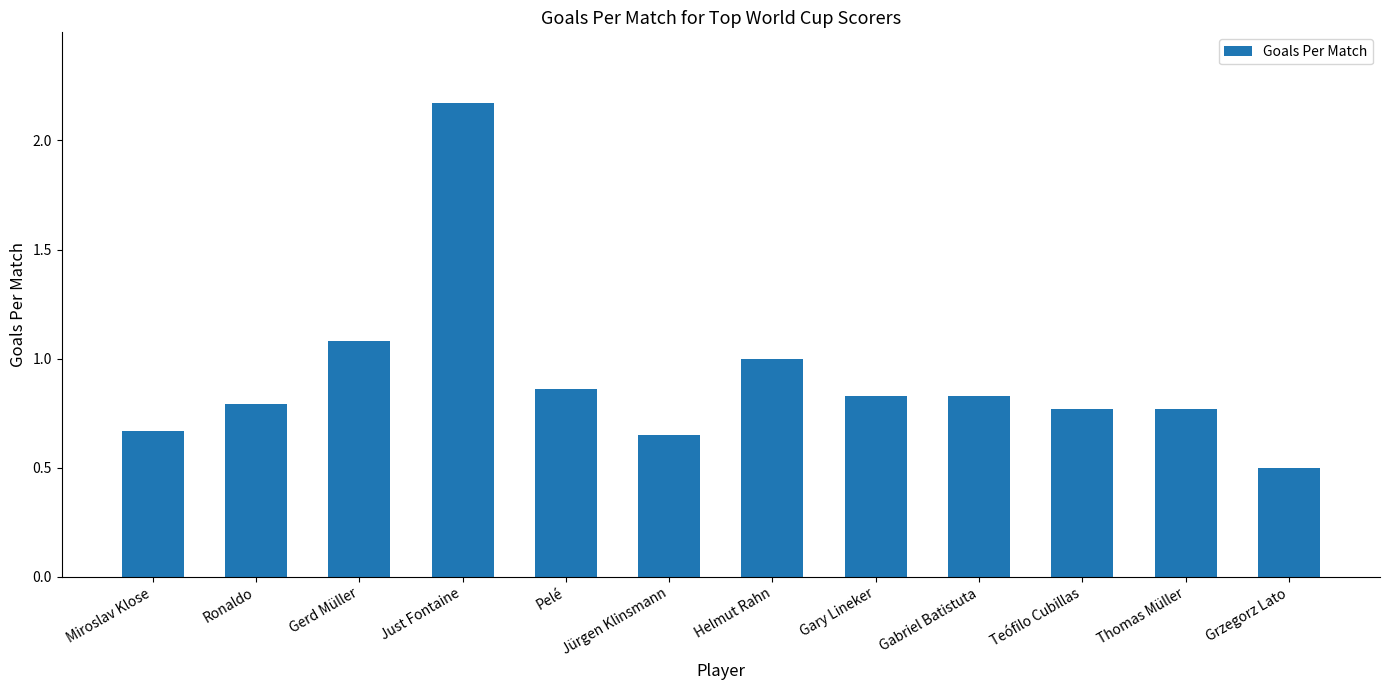

Count the number of categories in the chart.

12